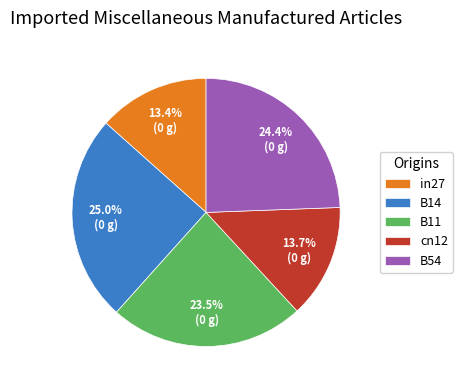

Count the number of slices in the pie.

5